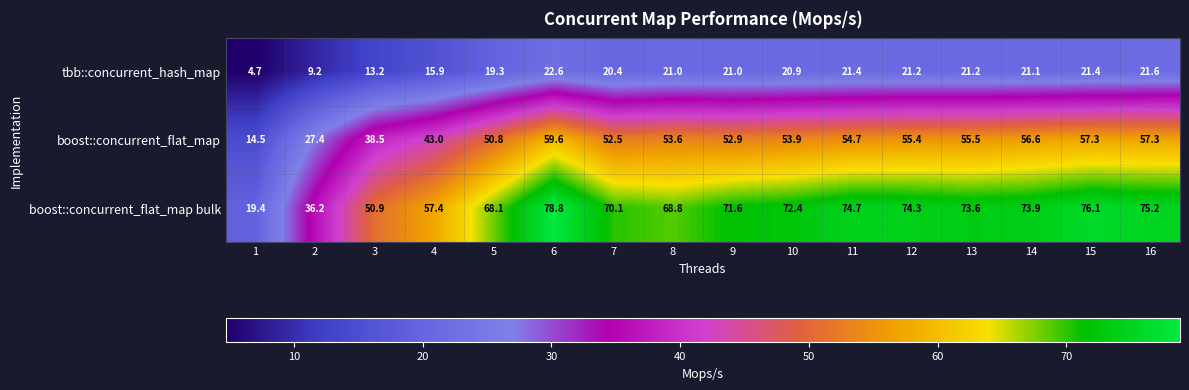

List the series in order of their peak value, highest first.

boost::concurrent_flat_map bulk, boost::concurrent_flat_map, tbb::concurrent_hash_map